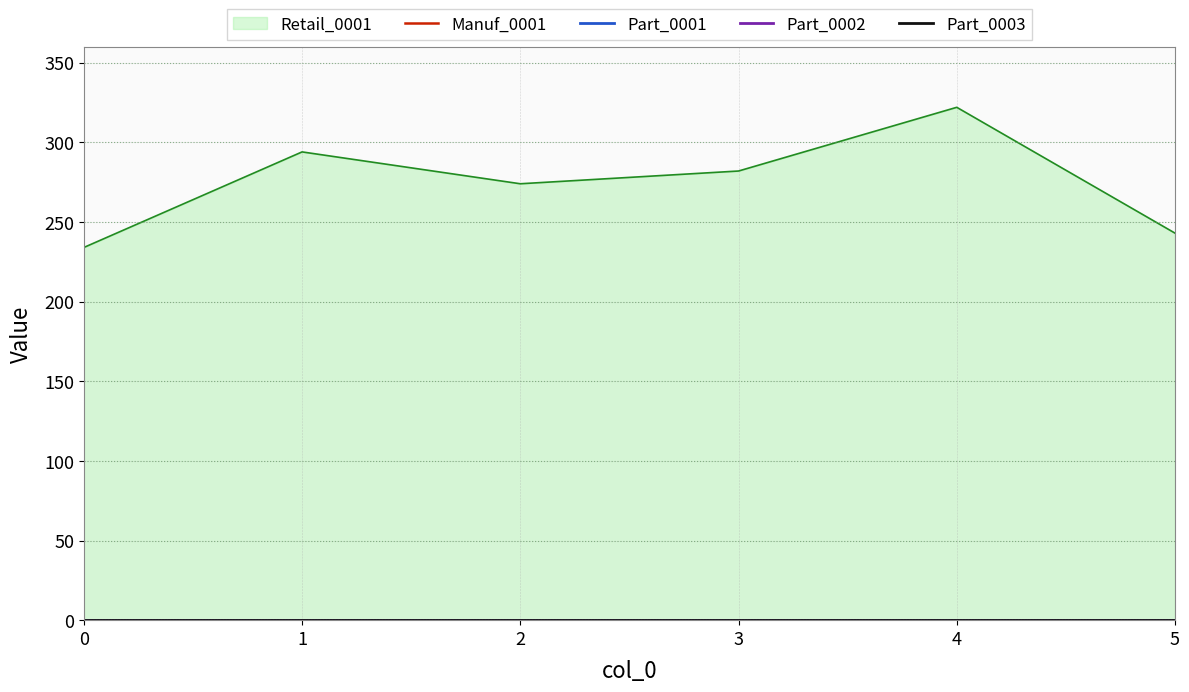

Reading right to left, what are all the values shown in this chart?

Retail_0001: 243	322	282	274	294	234
Manuf_0001: 0	0	0	0	0	0
Part_0001: 0	0	0	0	0	0
Part_0002: 0	0	0	0	0	0
Part_0003: 0	0	0	0	0	0